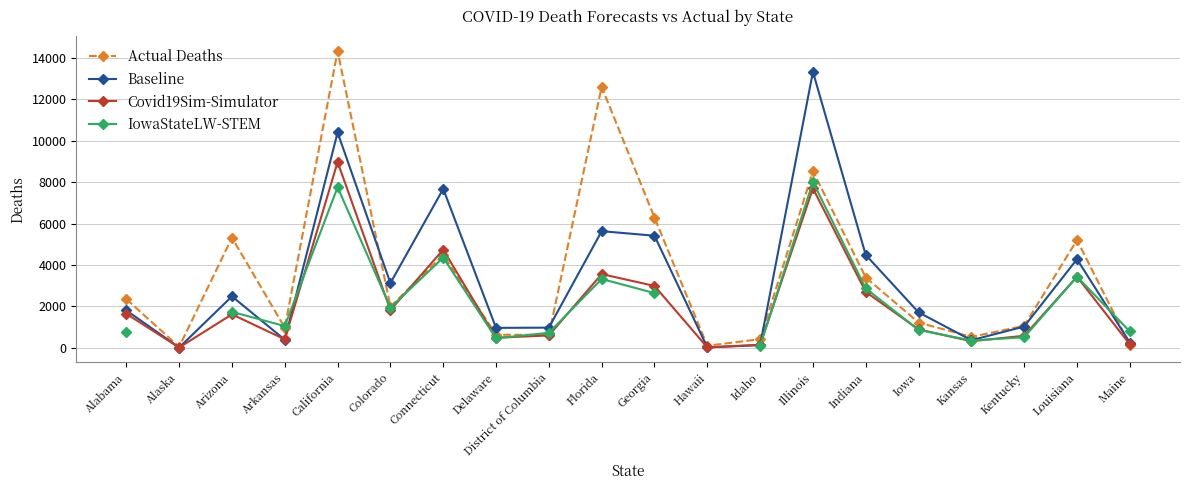

At which category does Actual Deaths reach its first local peak?

Arizona